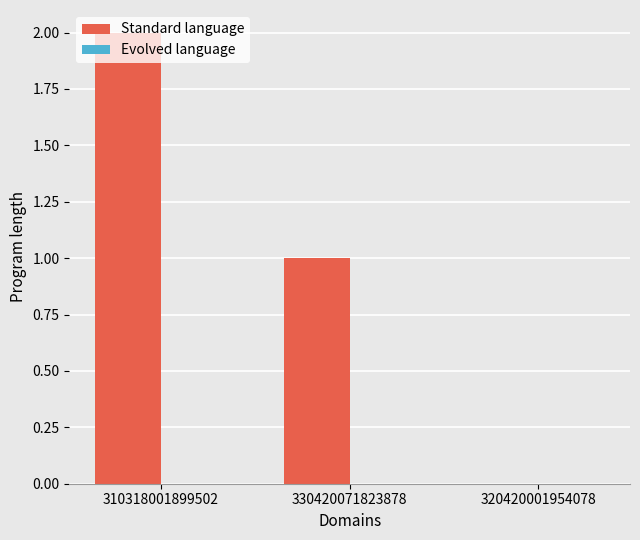

How many categories are shown in the chart?

3